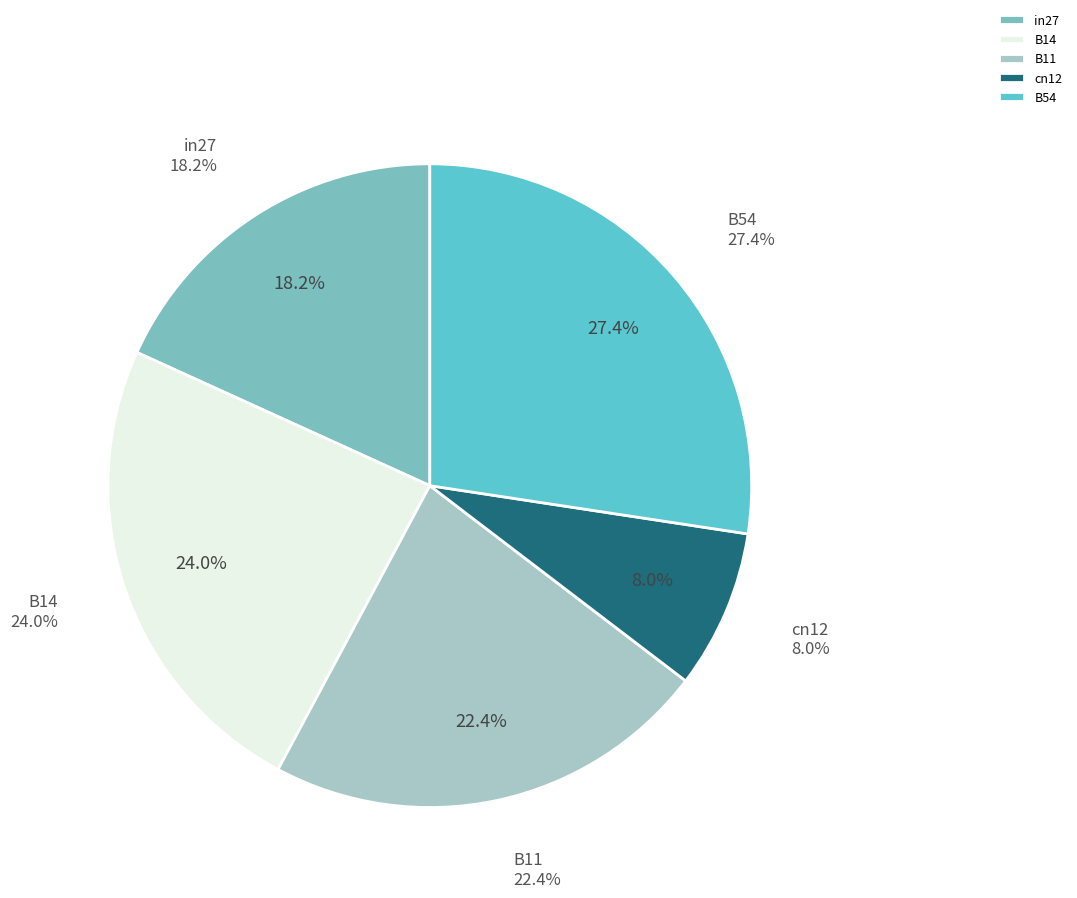

To the nearest percent, what is the difference between the largest and smallest slice percentages?

19%